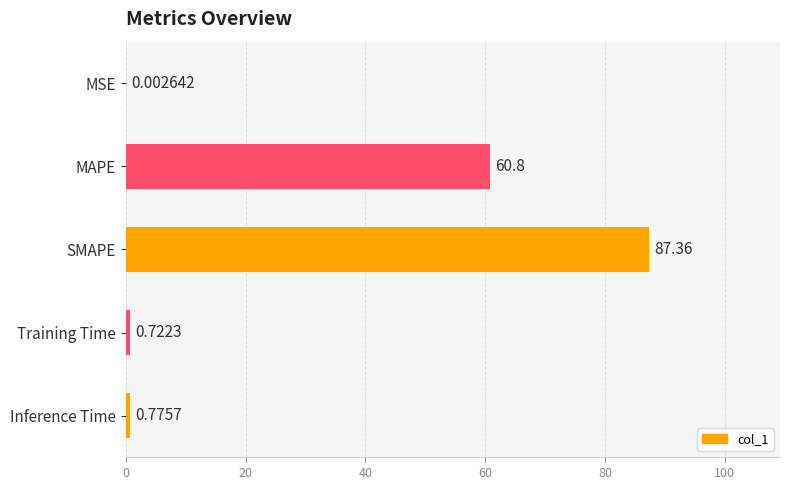

Which has a higher value, SMAPE or Inference Time?

SMAPE